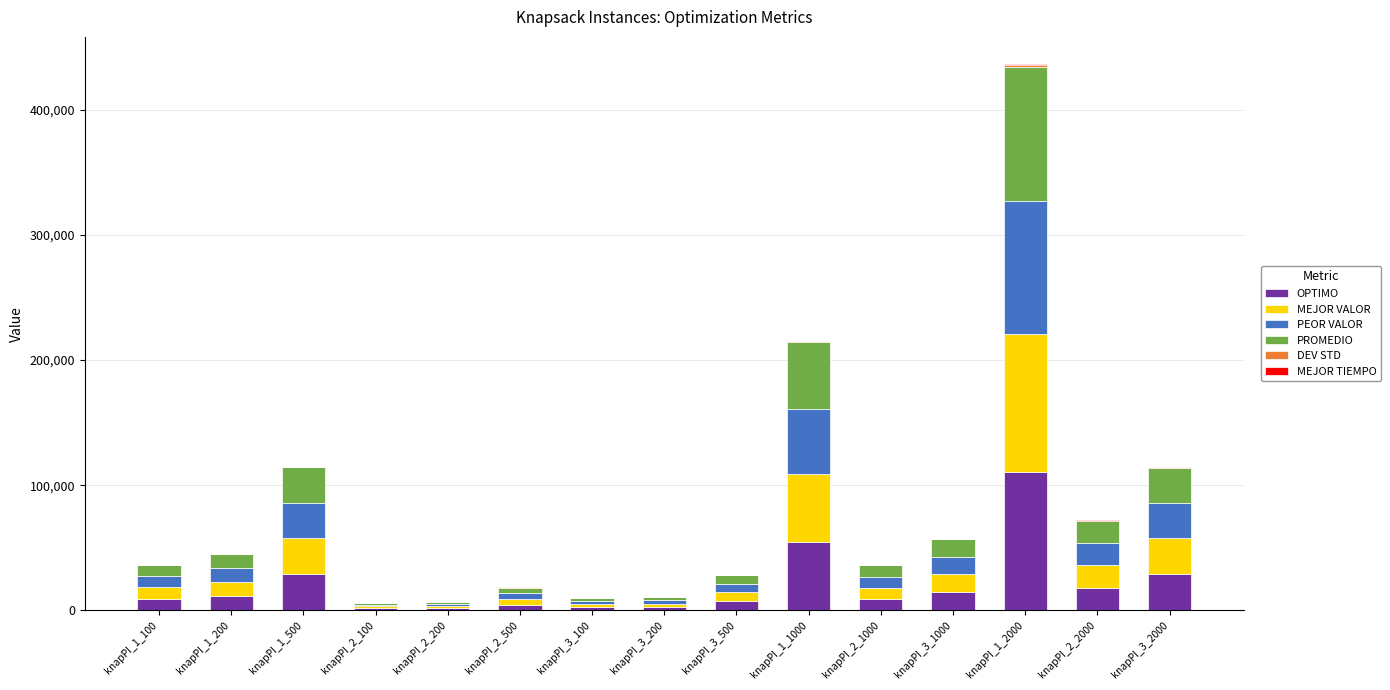

At which label does OPTIMO reach its peak?

knapPI_1_2000